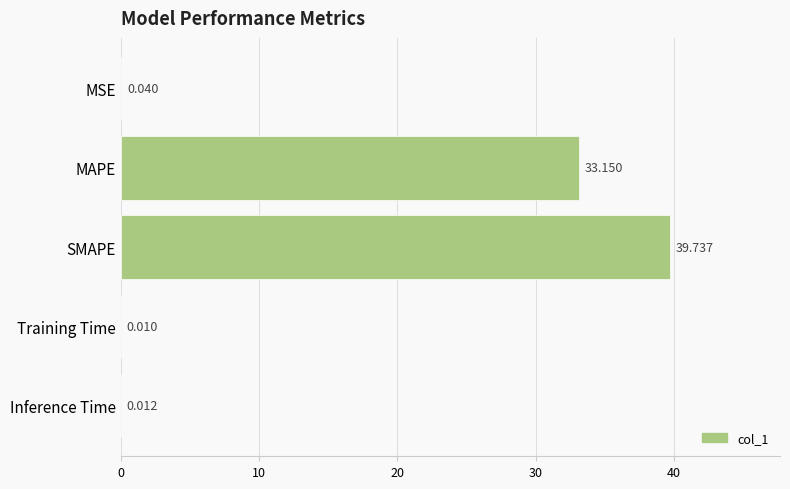

Which has a higher value, SMAPE or Training Time?

SMAPE